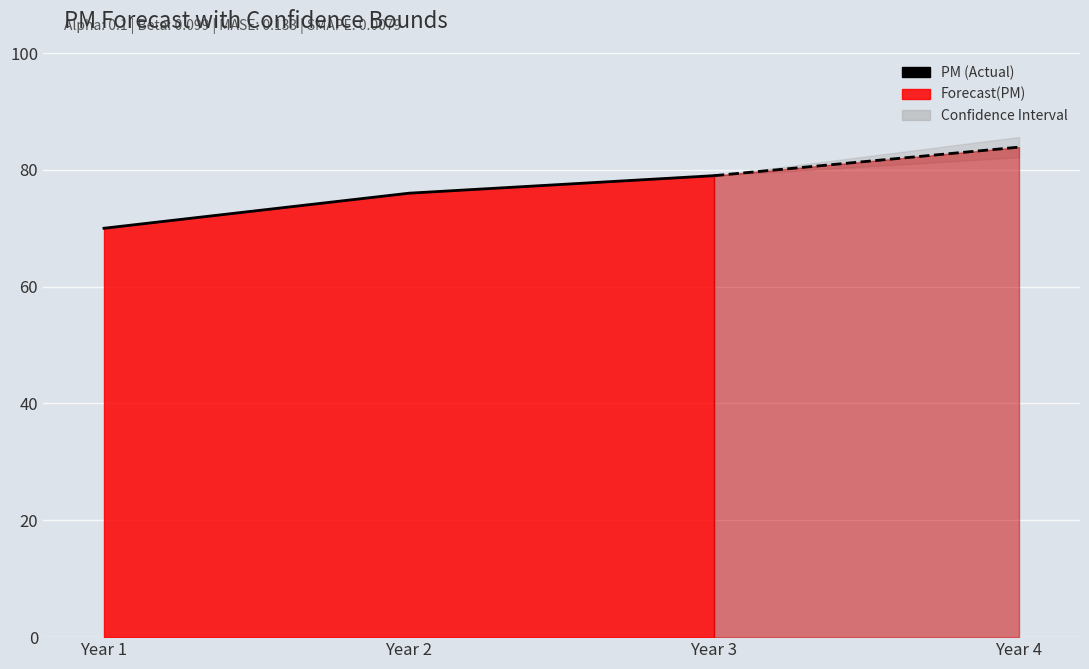

Is it true that the value at Year 2 is 125?

False